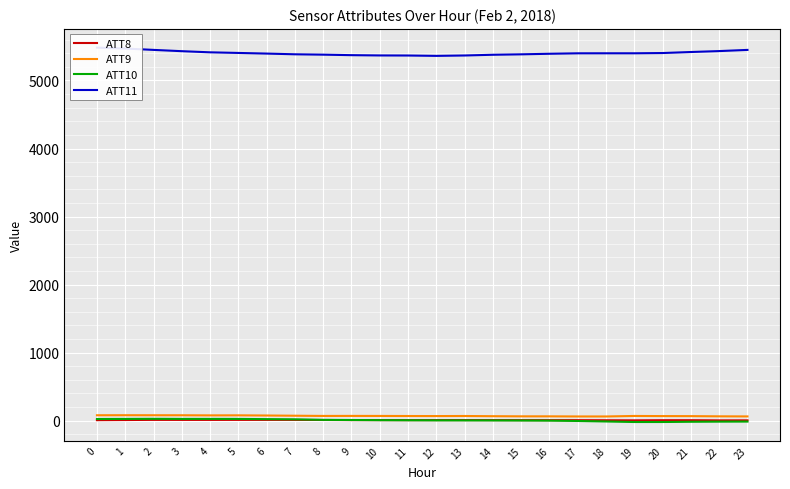

What are all the series names shown in the legend?

ATT8, ATT9, ATT10, ATT11